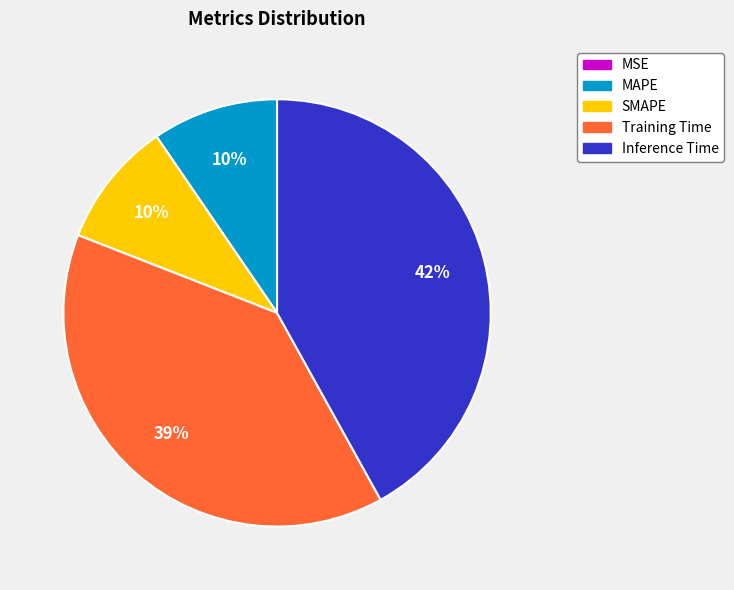

Do MAPE and Inference Time together represent more than half of the pie?

Yes